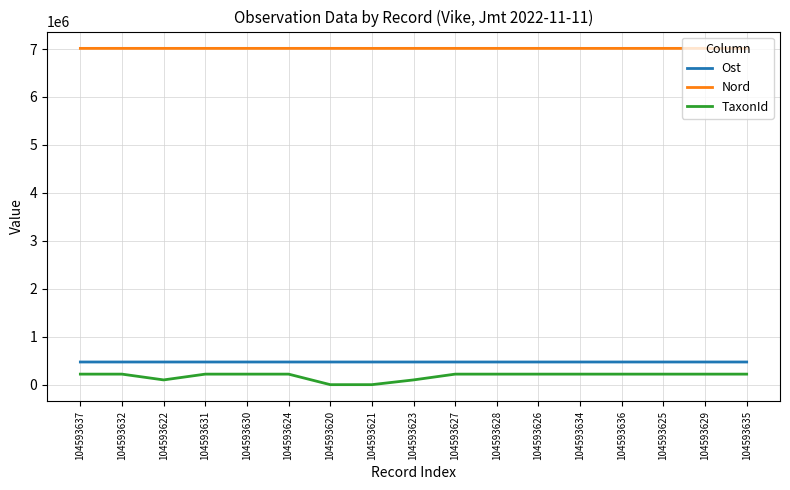

What is the difference between the maximum and minimum values in the Ost series?

129.4